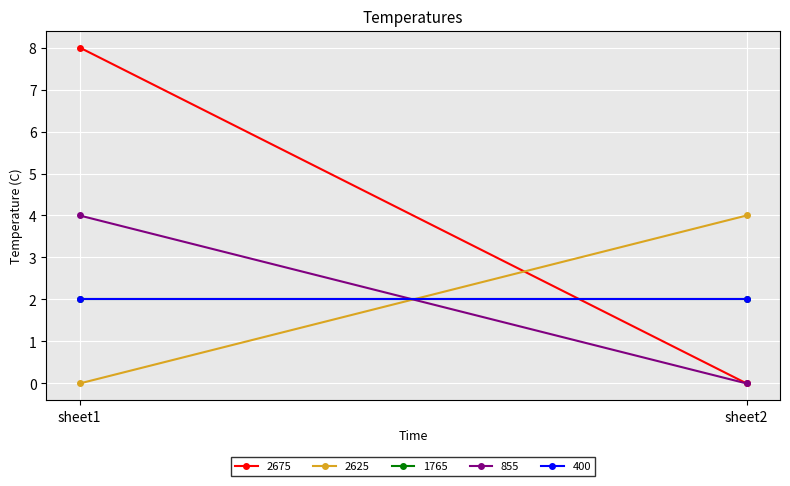

How many categories are shown in the chart?

2